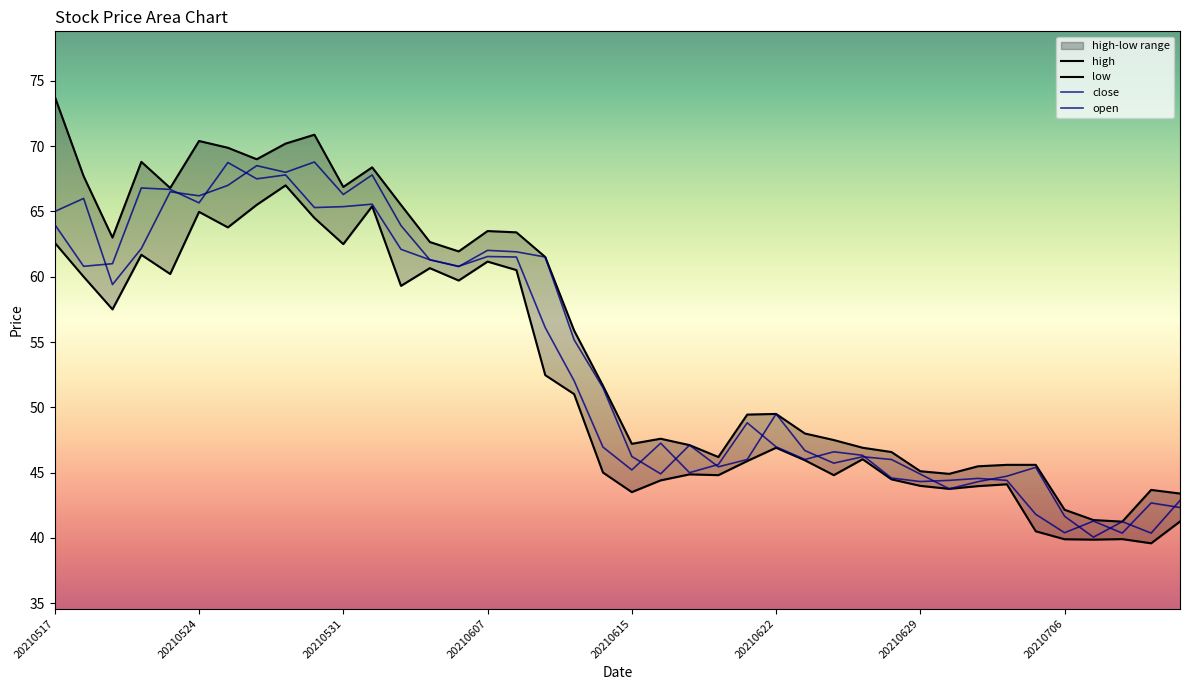

At which category is the sum across all series the highest?

20210527